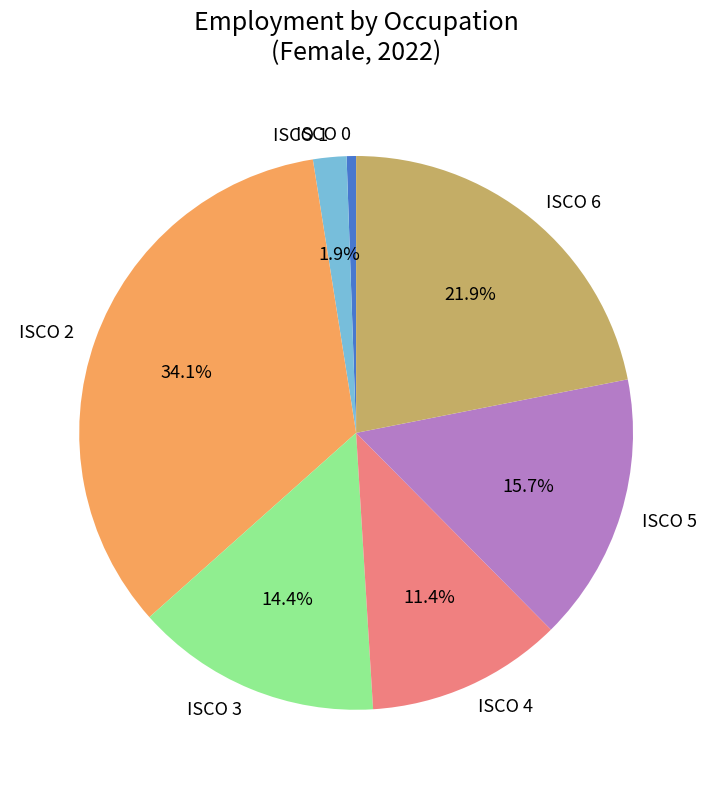

Does ISCO 5 represent more than half of the total?

No